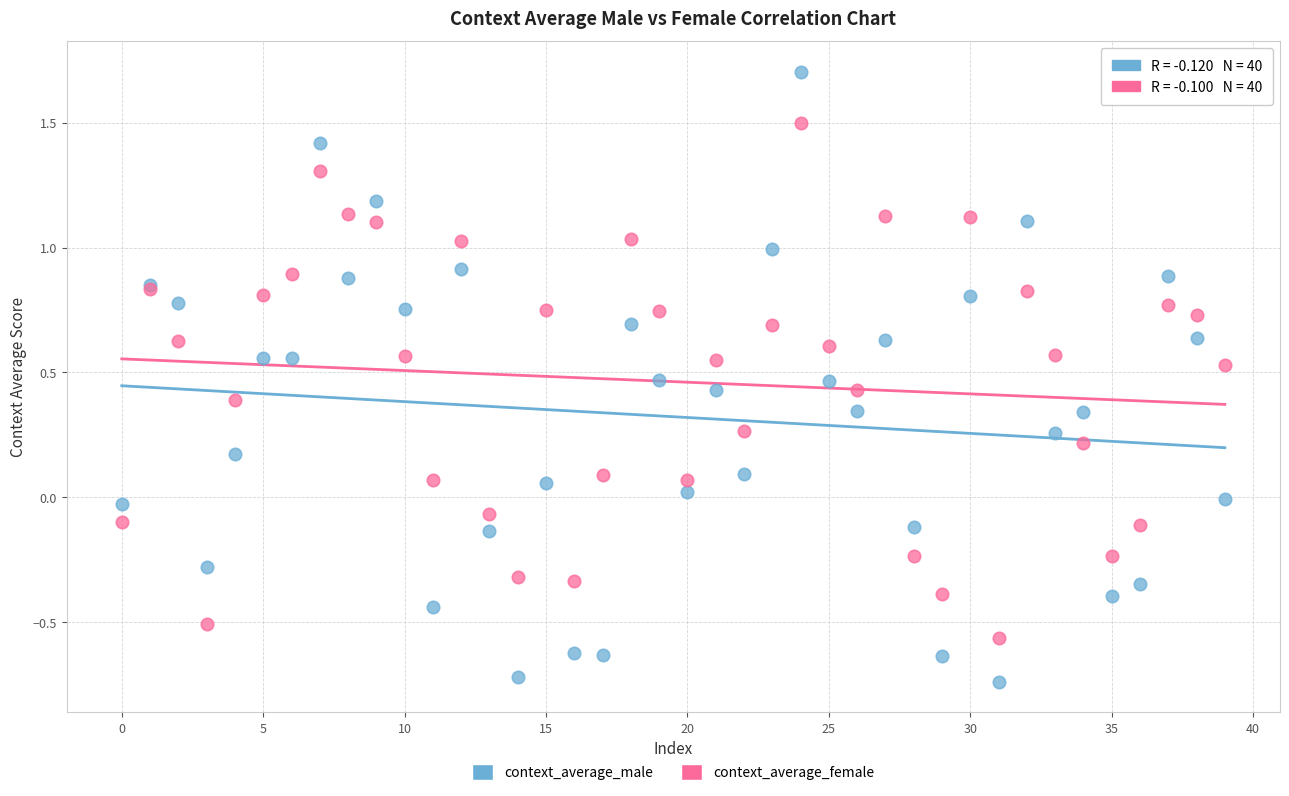

Which series contains the lowest Y value?

context_average_male